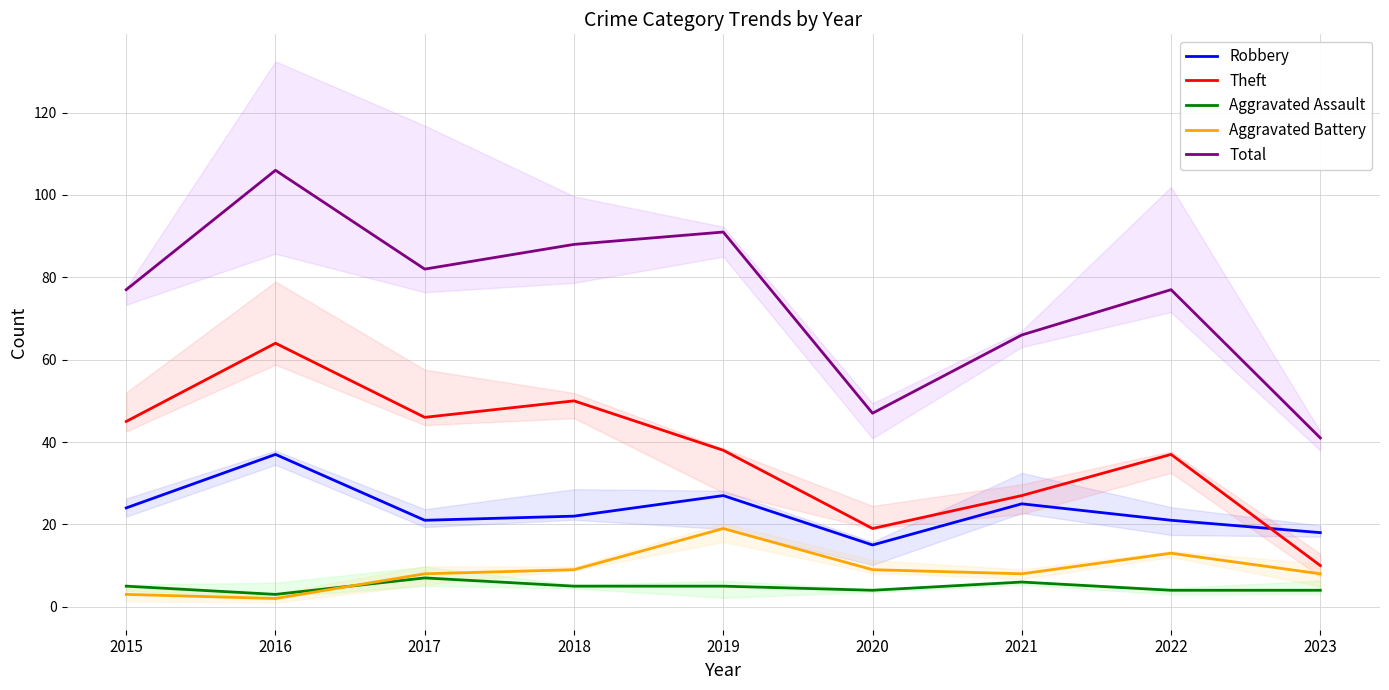

True or false: Aggravated Battery and Total cross at least once.

False